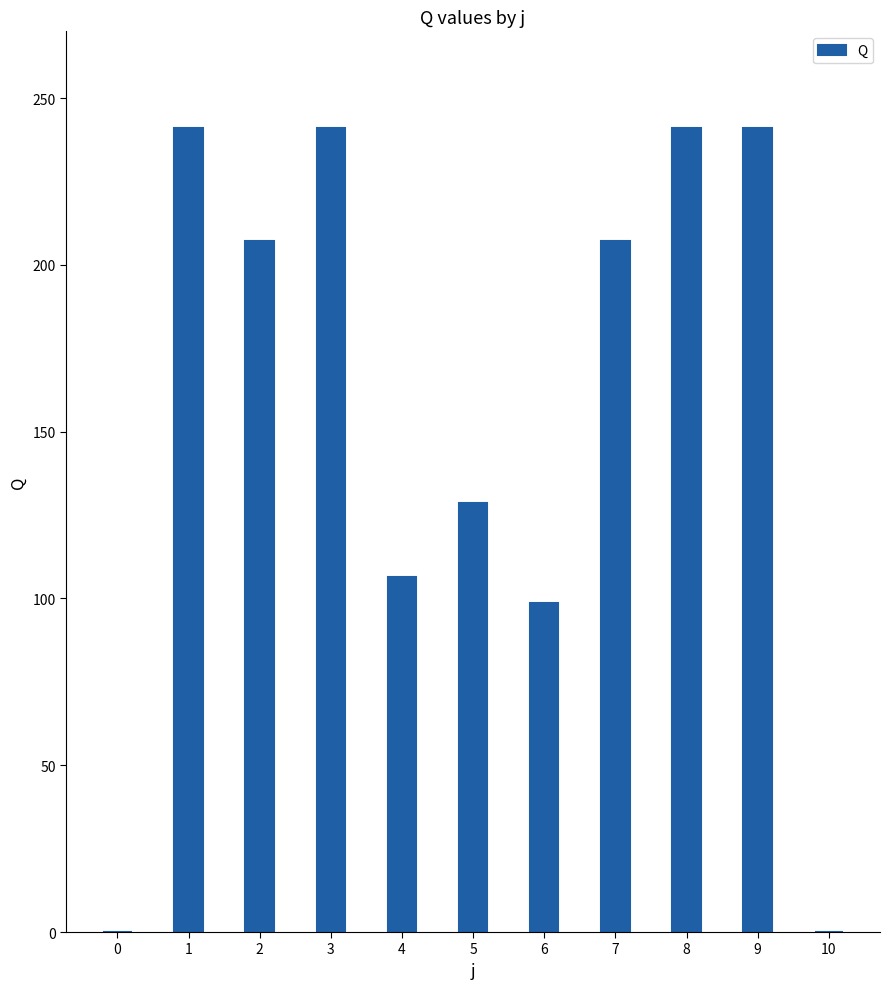

Reading left to right, what are all the values shown in this chart?

0.0	241.0	207.0	241.0	106.5	128.5	98.5	207.0	241.0	241.0	0.0